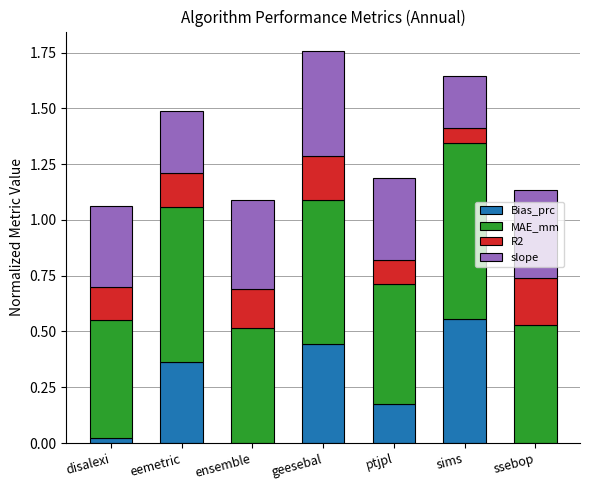

Is it true that Bias_prc equals 0.2 at ptjpl?

True